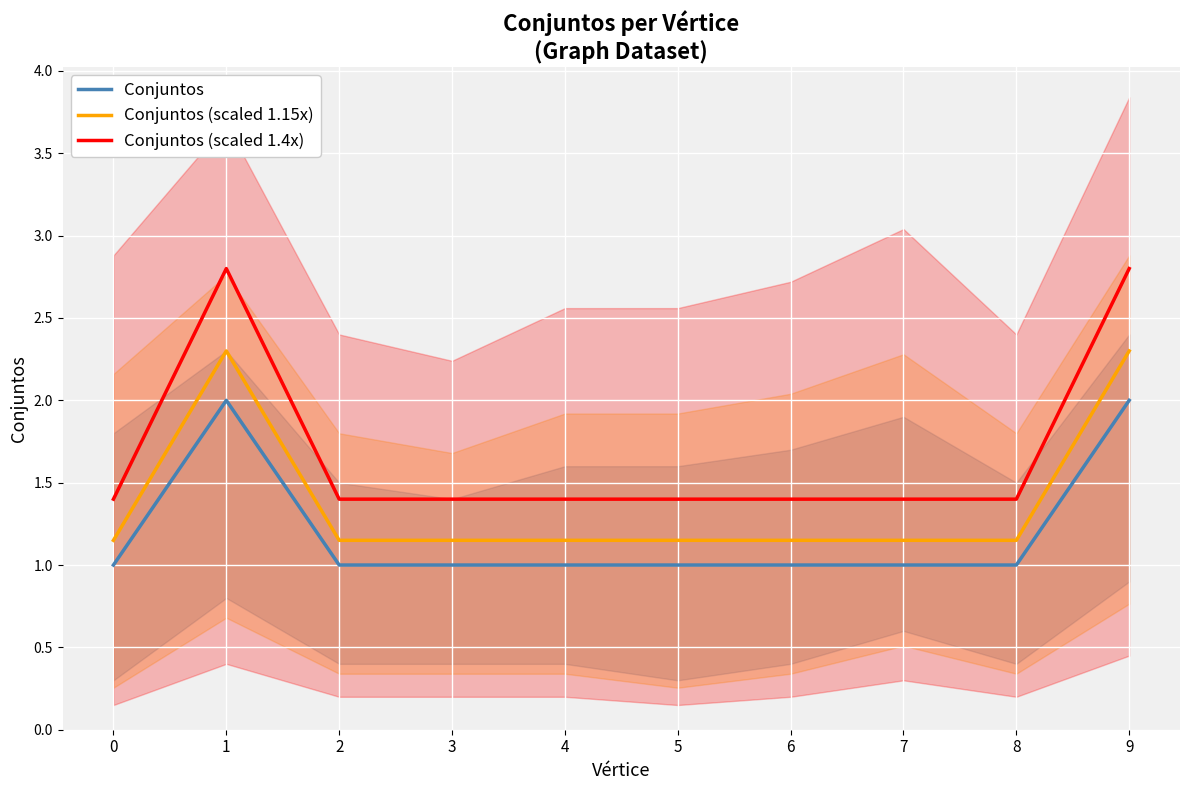

What are all the series names shown in the legend?

Conjuntos, Conjuntos (scaled 1.15x), Conjuntos (scaled 1.4x)